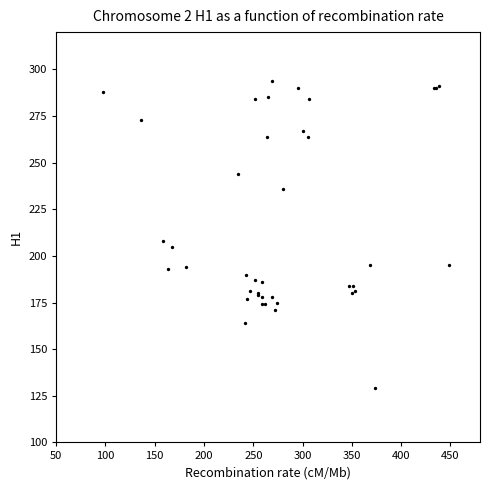

What Y value in the scatter plot is closest to 211?

208